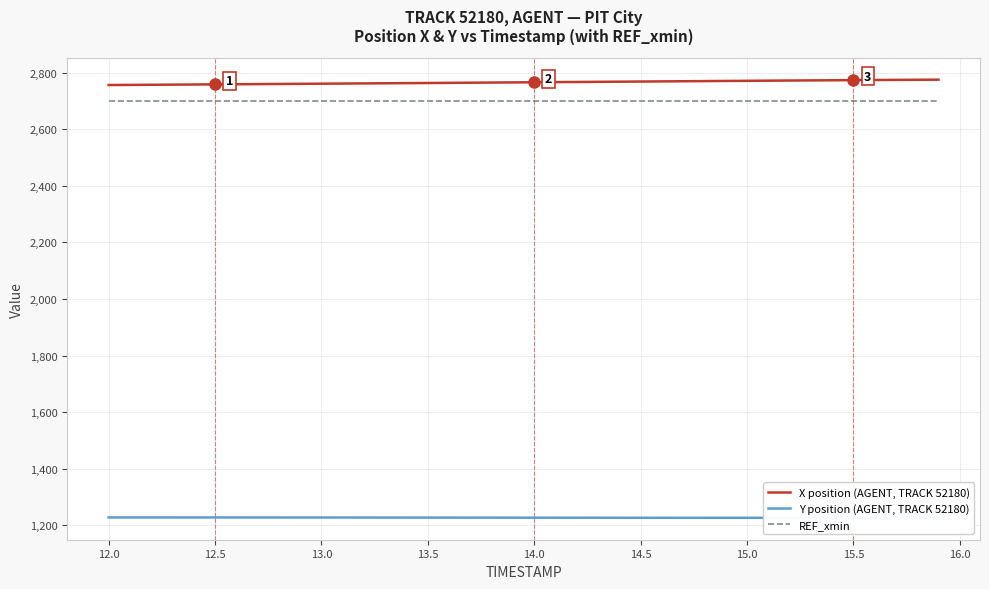

What are all the series names shown in the legend?

X position (AGENT, TRACK 52180), Y position (AGENT, TRACK 52180), REF_xmin